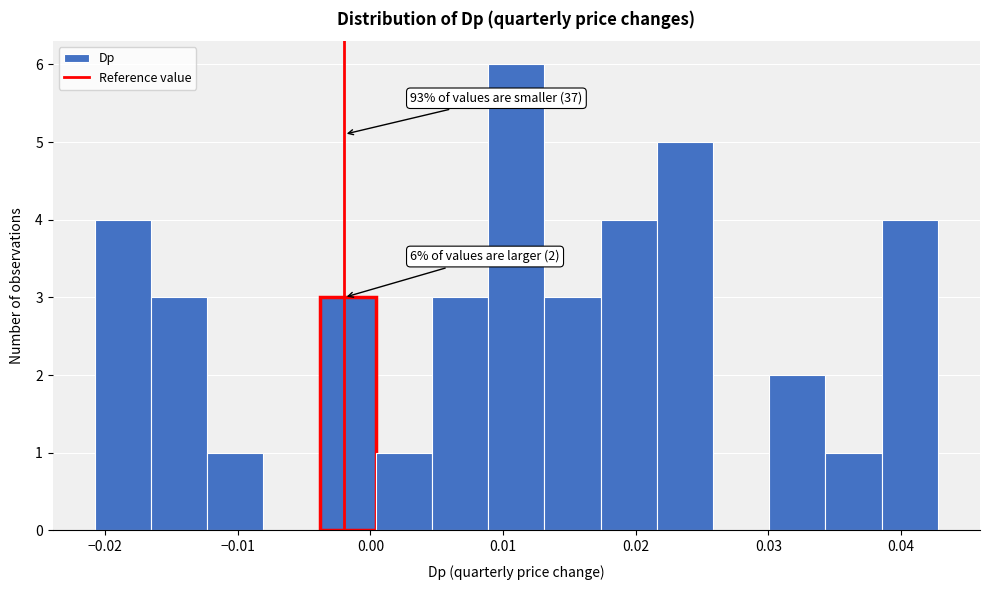

Over which range of the x-axis is the bar tallest?

0.009 to 0.013